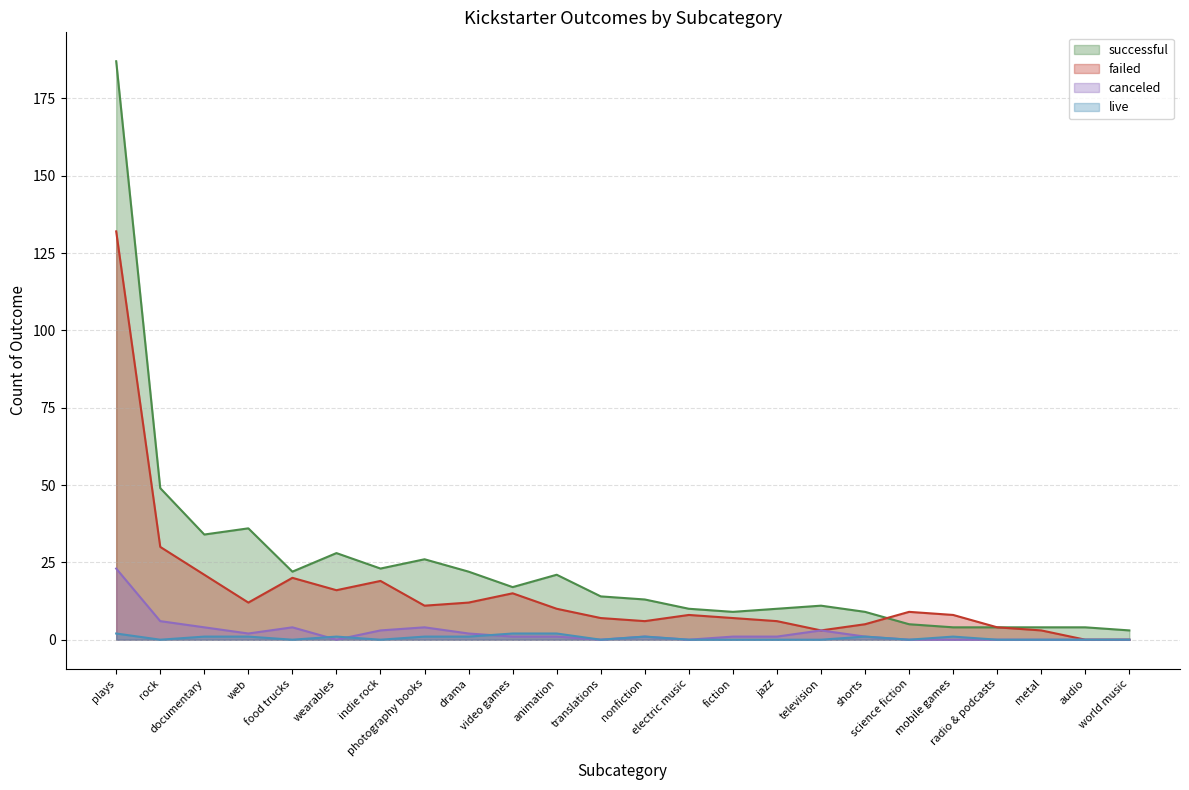

Rank the series by their maximum value, from highest to lowest.

successful, failed, canceled, live